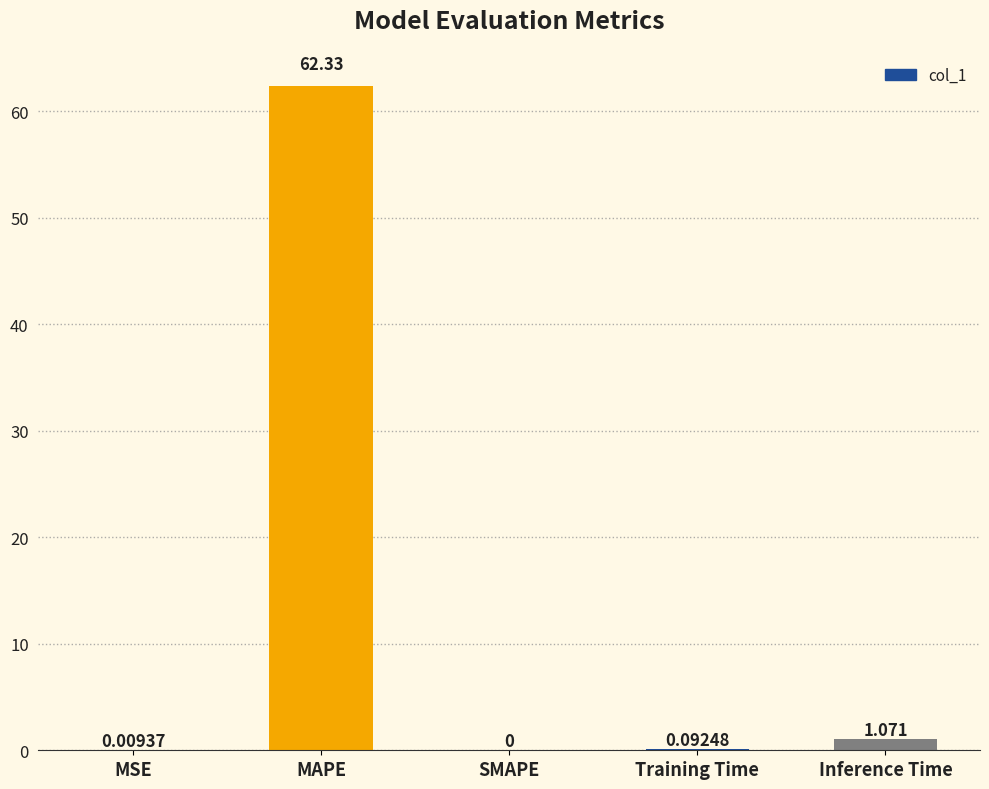

At which category does the chart reach its peak across all series?

MAPE